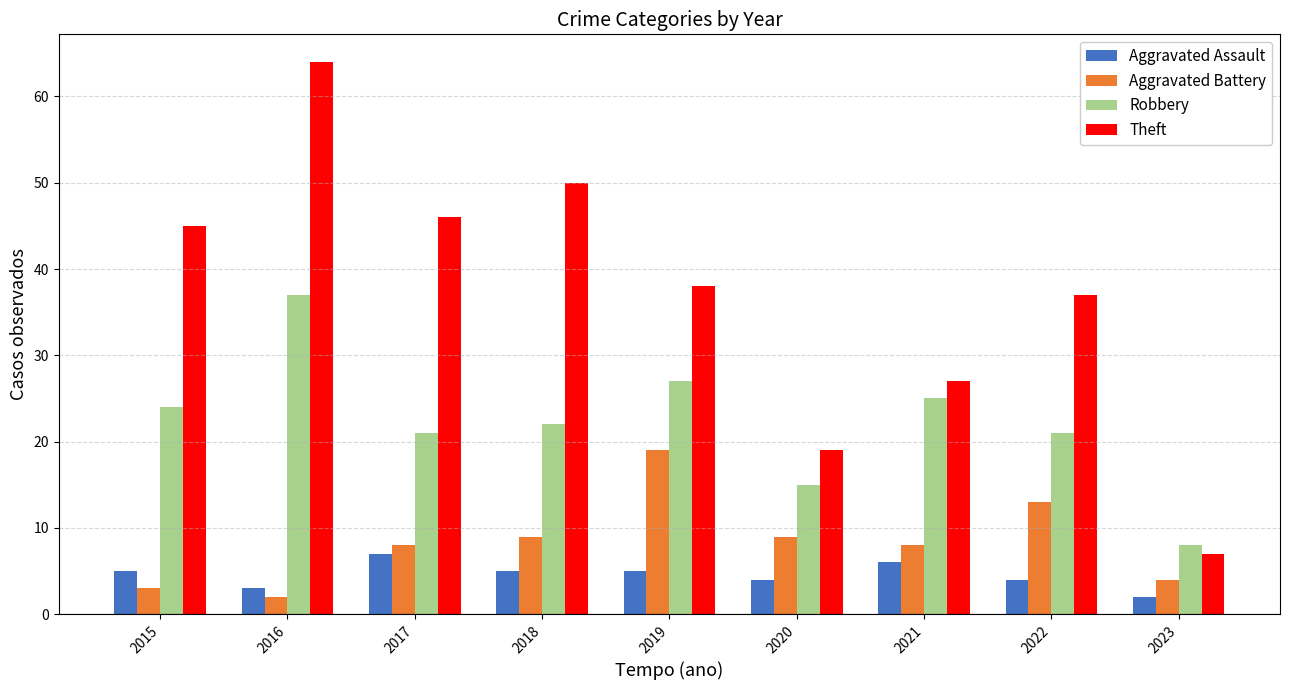

Reading left to right, transcribe all the data shown in this chart.

Aggravated Assault: 2015=5	2016=3	2017=7	2018=5	2019=5	2020=4	2021=6	2022=4	2023=2
Aggravated Battery: 2015=3	2016=2	2017=8	2018=9	2019=19	2020=9	2021=8	2022=13	2023=4
Robbery: 2015=24	2016=37	2017=21	2018=22	2019=27	2020=15	2021=25	2022=21	2023=8
Theft: 2015=45	2016=64	2017=46	2018=50	2019=38	2020=19	2021=27	2022=37	2023=7